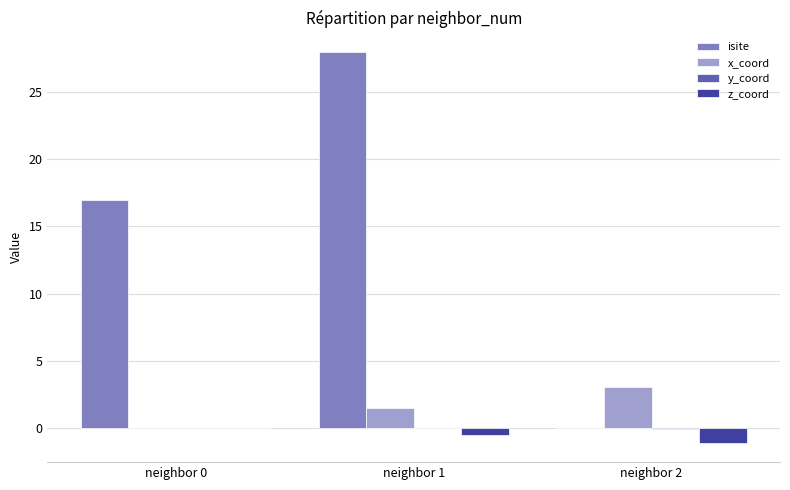

Between neighbor 0 and neighbor 2, which series saw the biggest shift?

isite